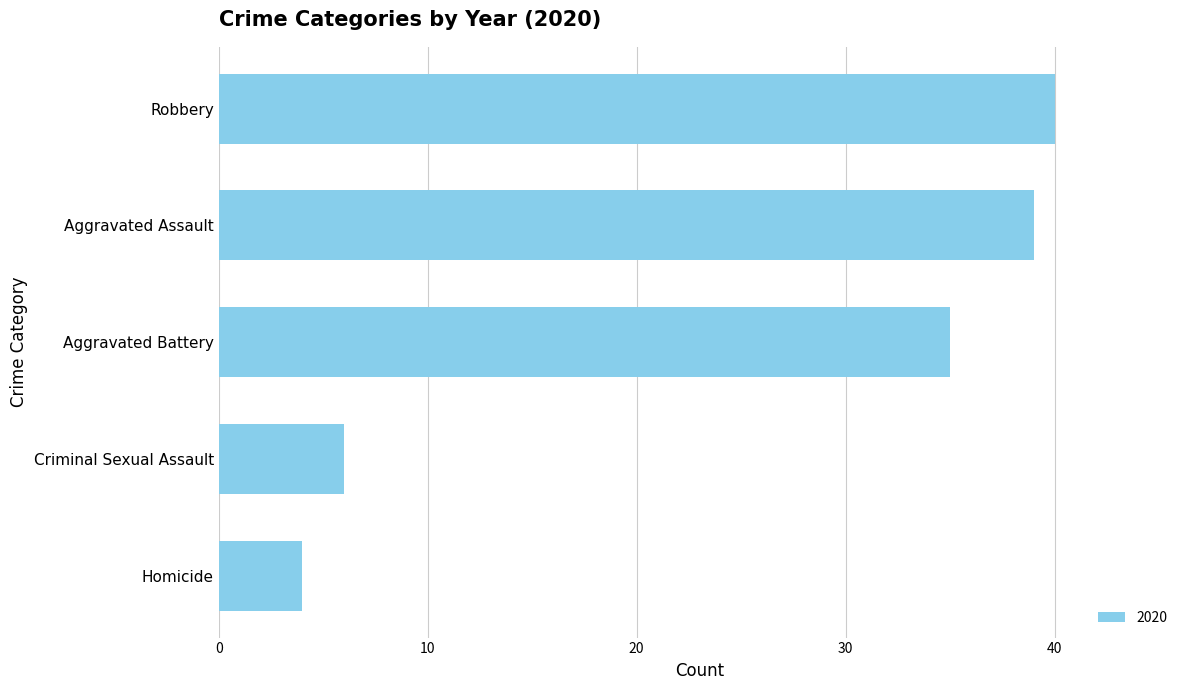

Rank the categories by value from highest to lowest.

Robbery, Aggravated Assault, Aggravated Battery, Criminal Sexual Assault, Homicide